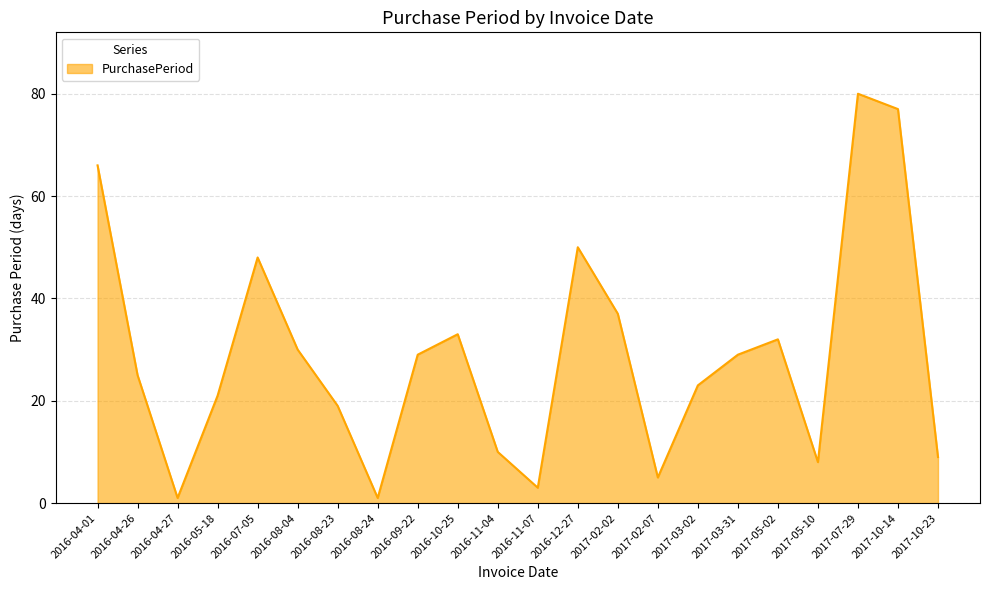

At which label is the value closest to 40?

2017-02-02